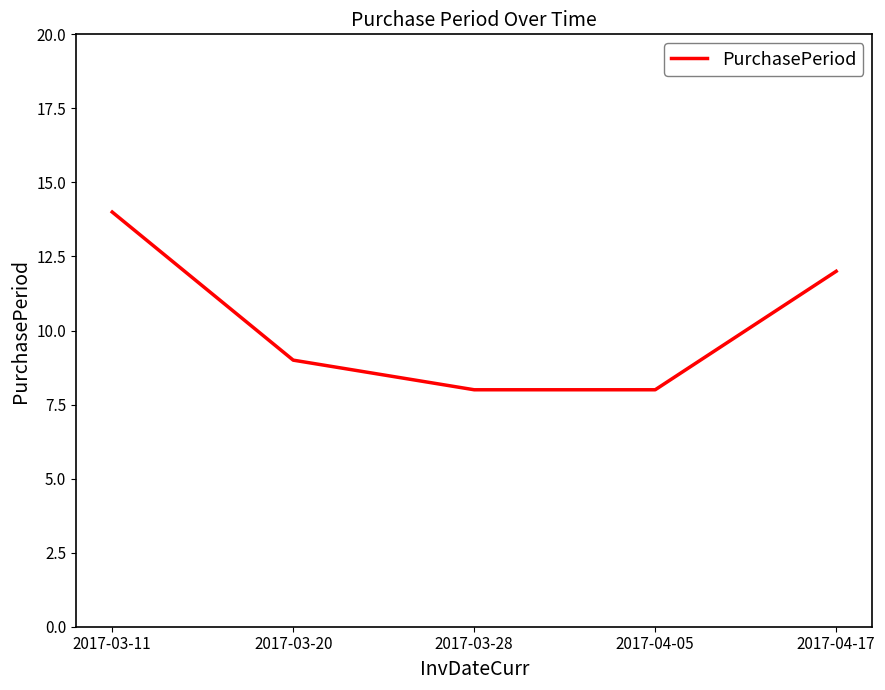

What is the greatest value displayed?

14